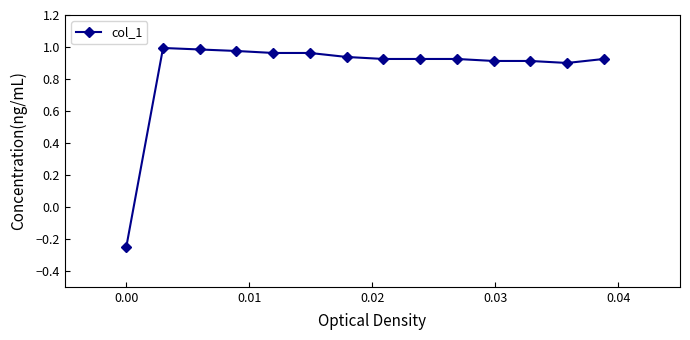

What is the sum of all values?

12.0